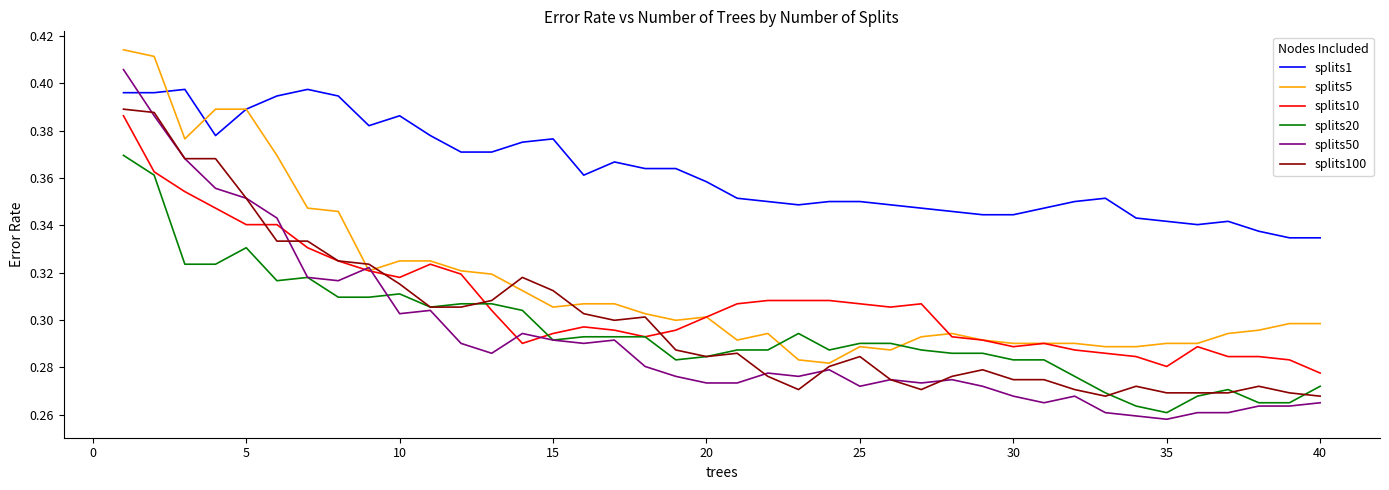

Which series has the widest spread of values?

splits50